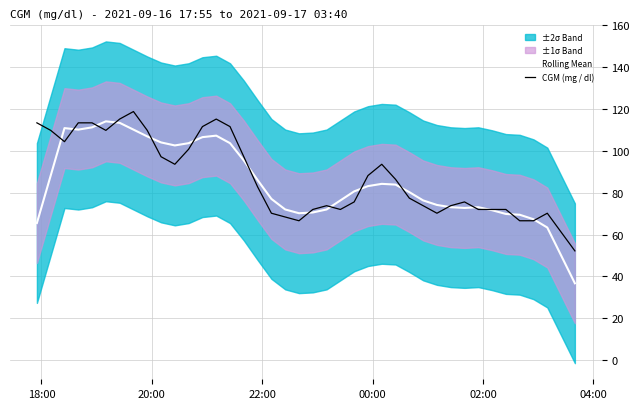

What is the minimum value for Rolling Mean?

36.7